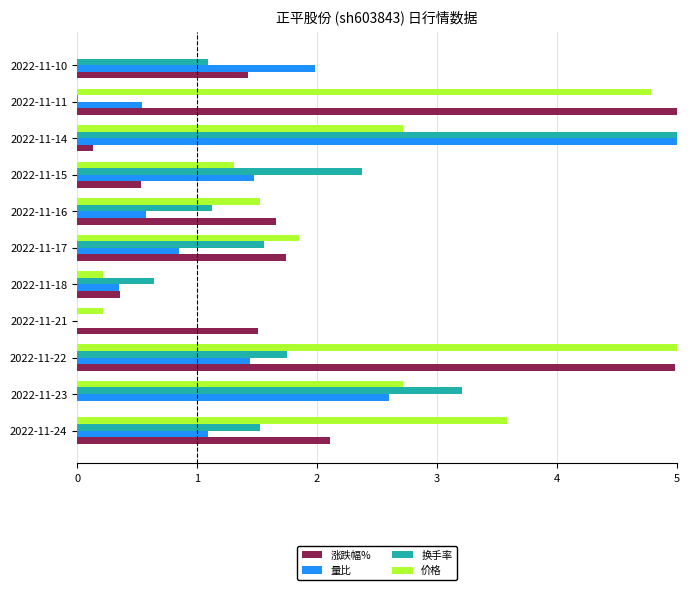

What is the highest value of the 量比 series?

5.0